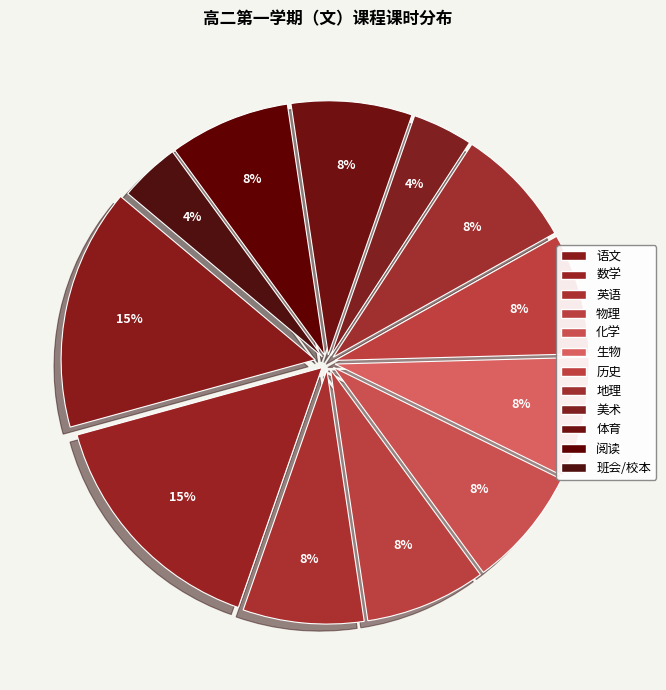

How many slices are in this pie chart?

12